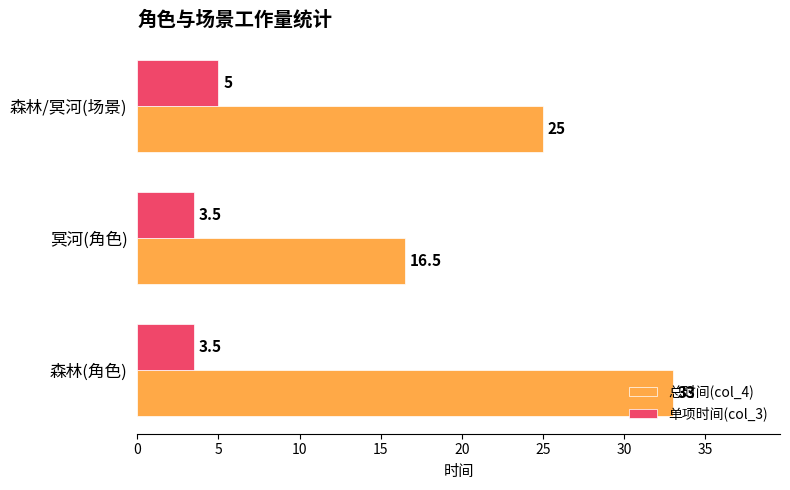

Which series has the largest total across all categories?

总时间(col_4)